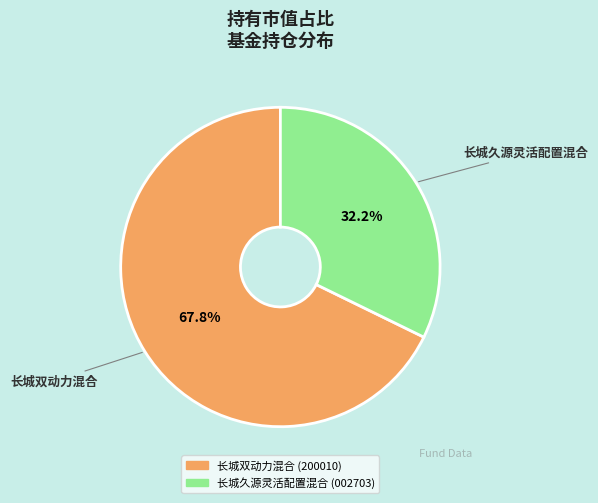

Is it true that 长城久源灵活配置混合 is 32% of the pie?

True